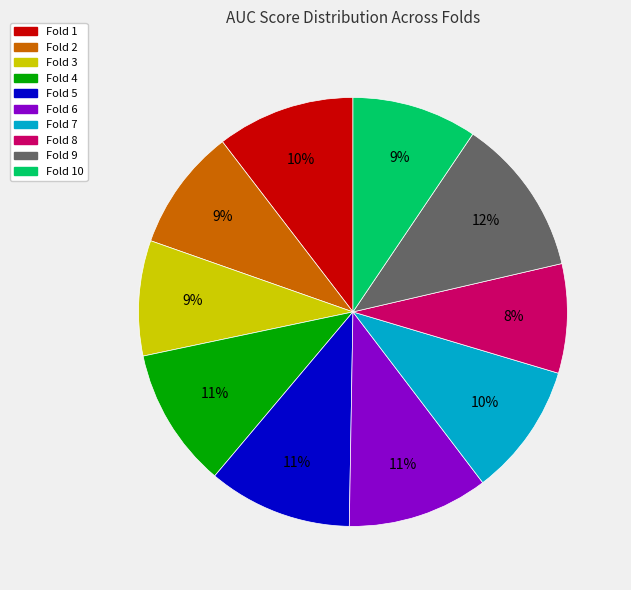

Is there a majority slice in this chart?

No